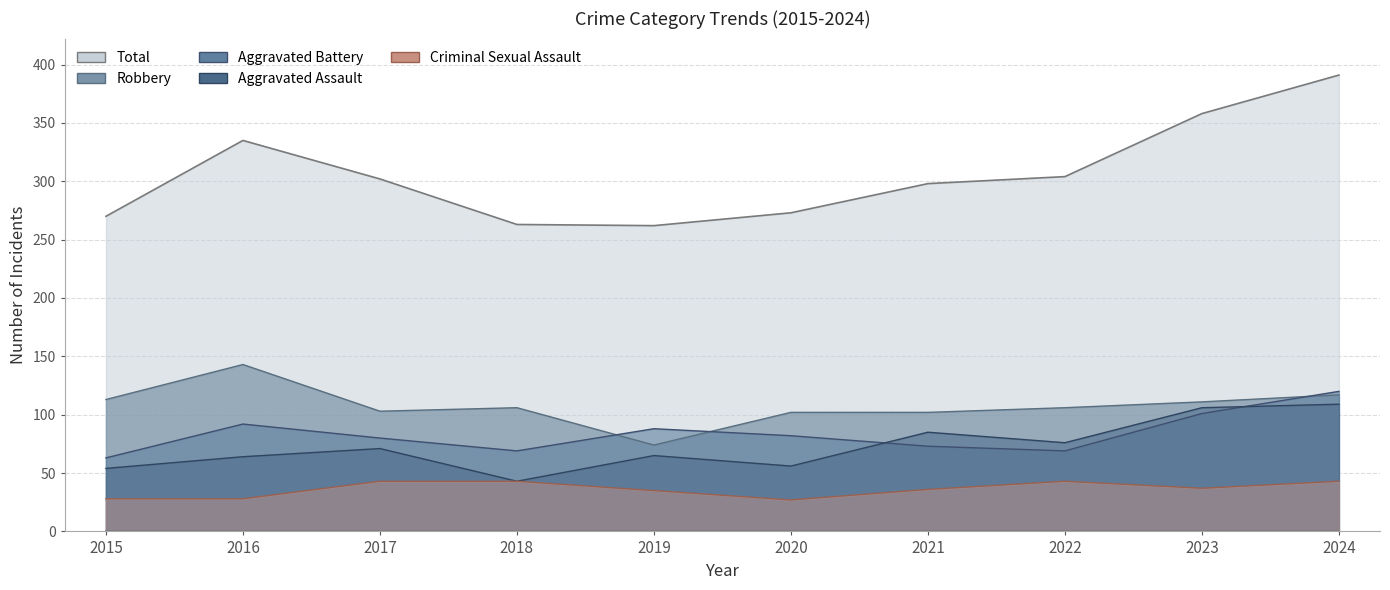

What is the spread (max minus min) of values at 2024?

348